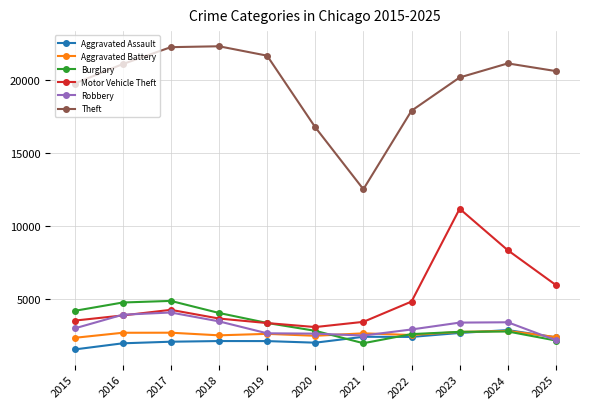

Which series has the largest total across all categories?

Theft